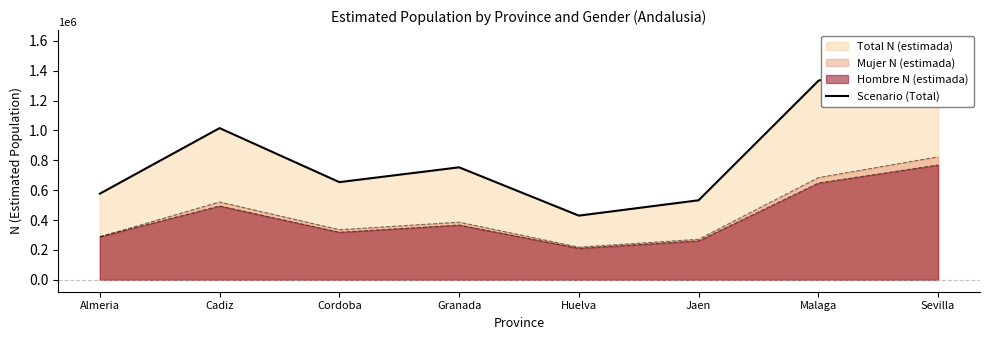

How many lines are shown in the chart?

1